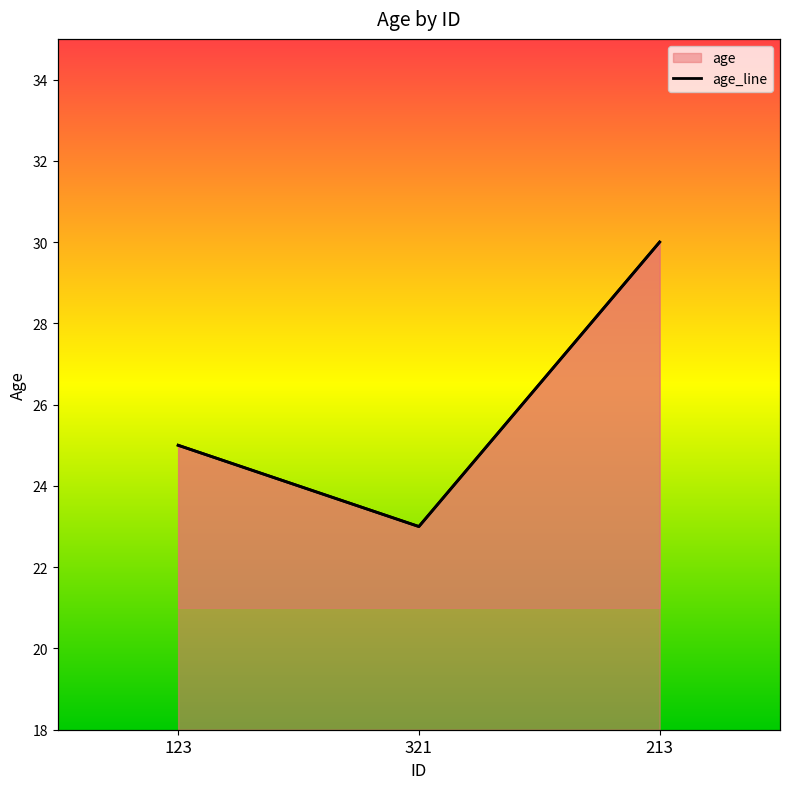

How many distinct data groups are displayed?

1